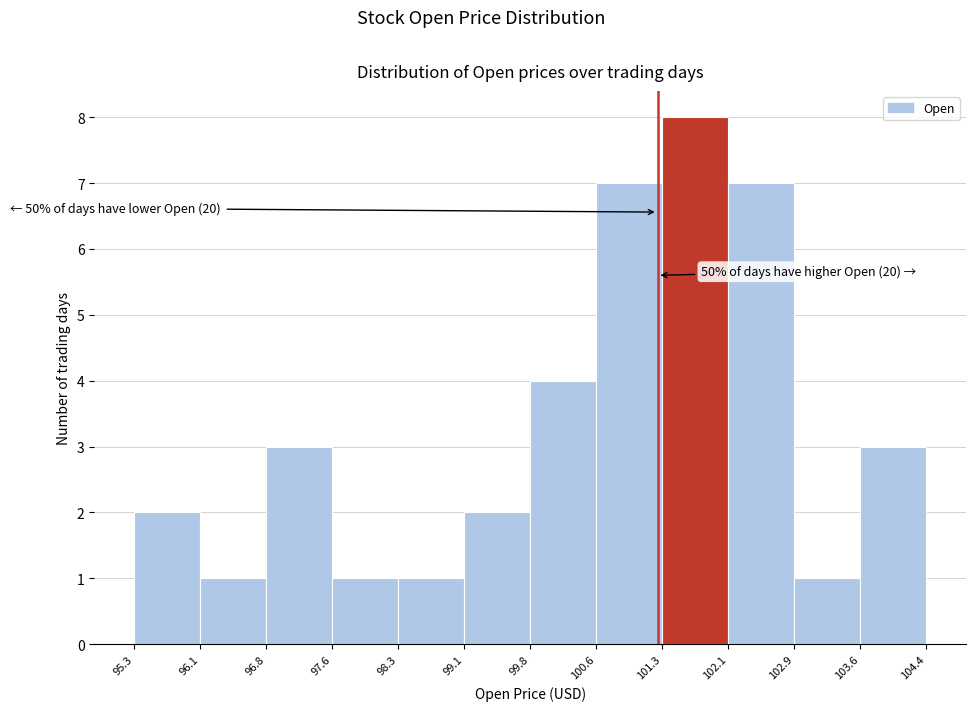

Over which range of the x-axis is the bar tallest?

101.3 to 102.1